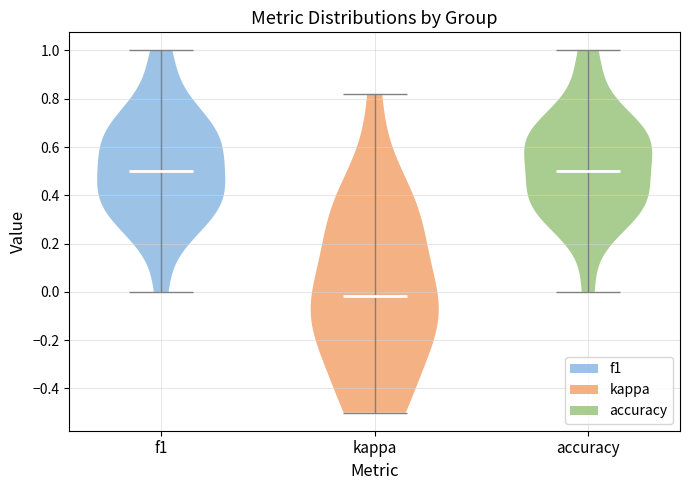

Reading left to right, read every violin against the y-axis: where its median line is, and the lowest and highest points it reaches. The values are not printed on the chart, so give them approximately, as read against the axis.

f1: median line 0.50, lowest point 0.00, highest point 1.00
kappa: median line -0.02, lowest point -0.50, highest point 0.82
accuracy: median line 0.50, lowest point 0.00, highest point 1.00